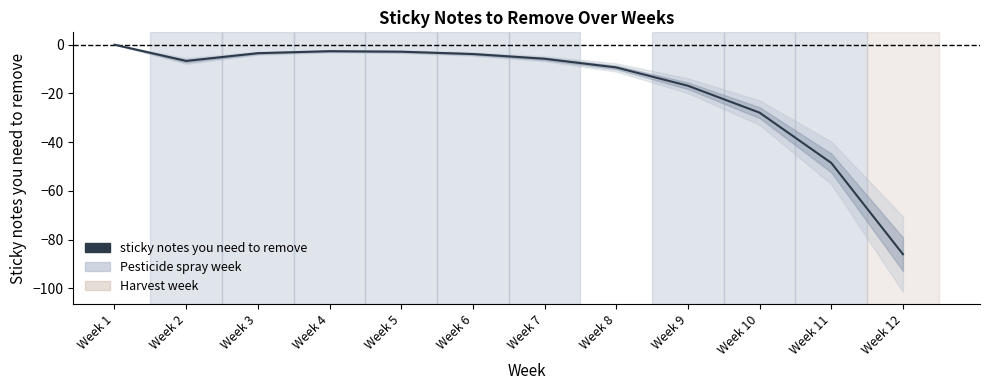

How many values are below -5?

7